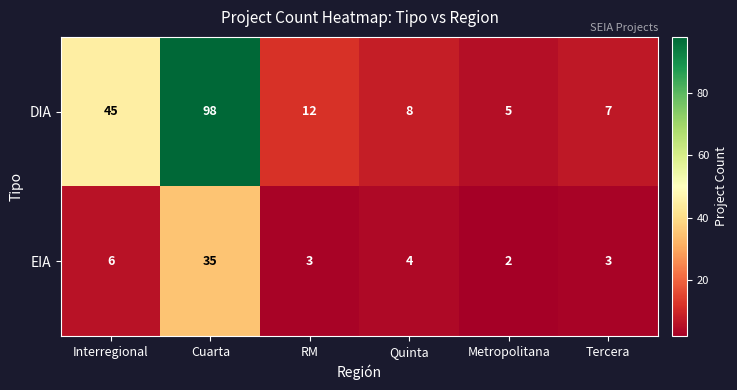

List the series in order of their peak value, highest first.

DIA, EIA